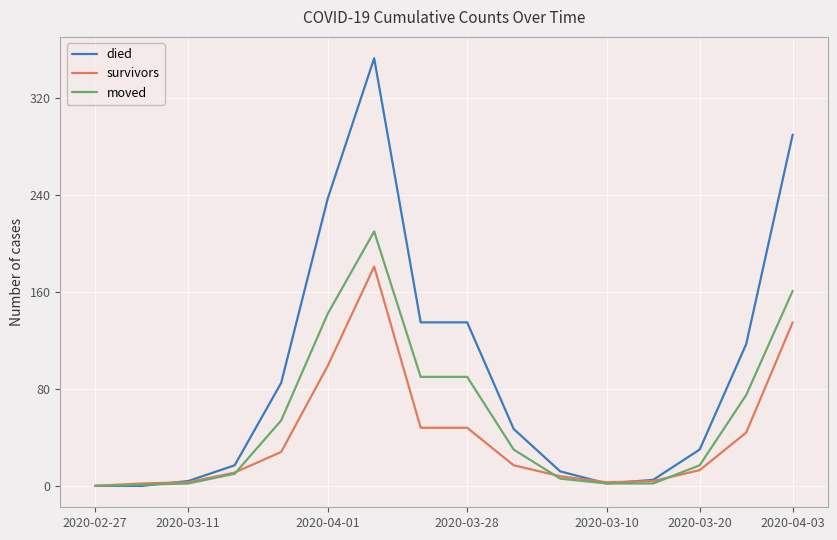

Which series has the widest spread of values?

died